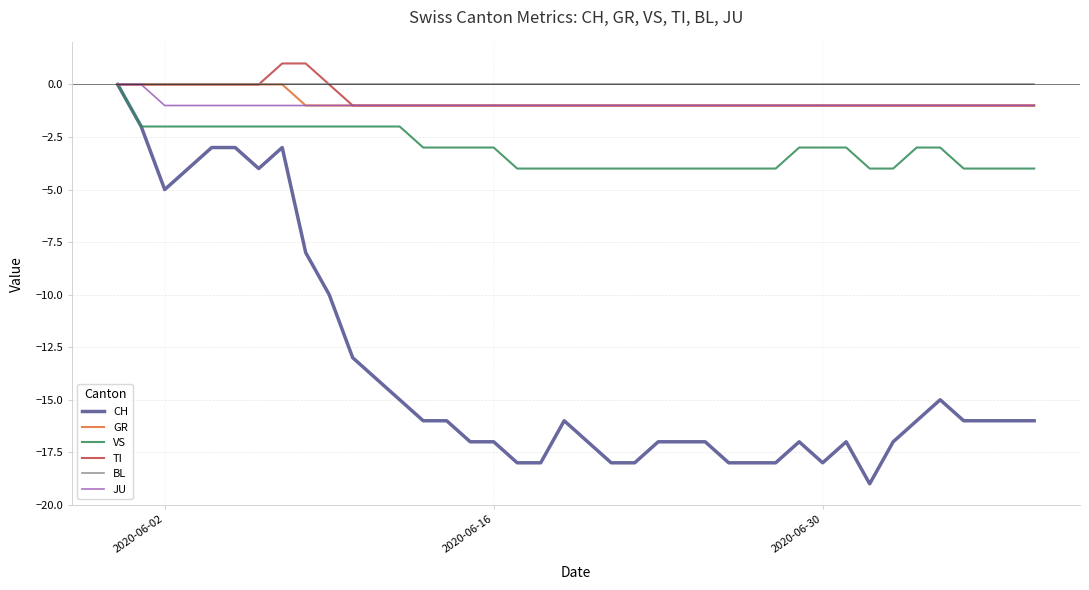

Which series has the largest range (max minus min)?

CH